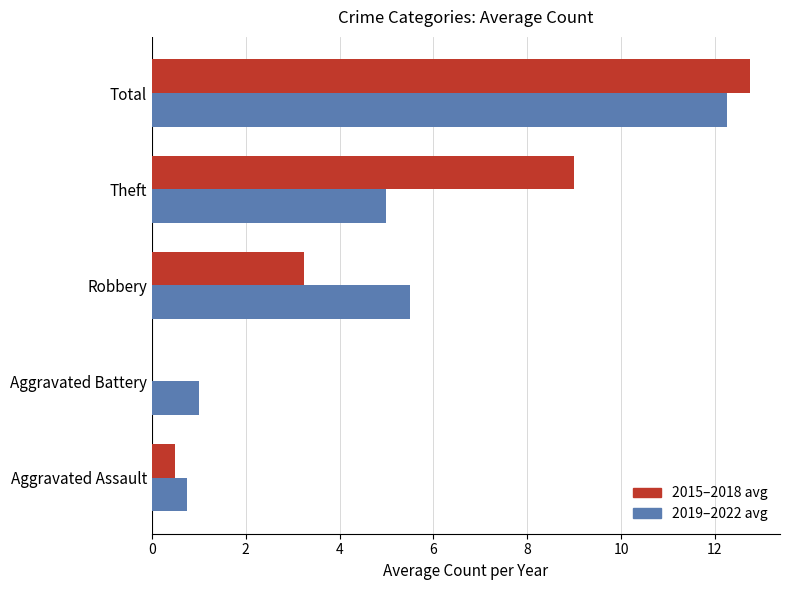

Which label corresponds to the largest value in the chart?

Total